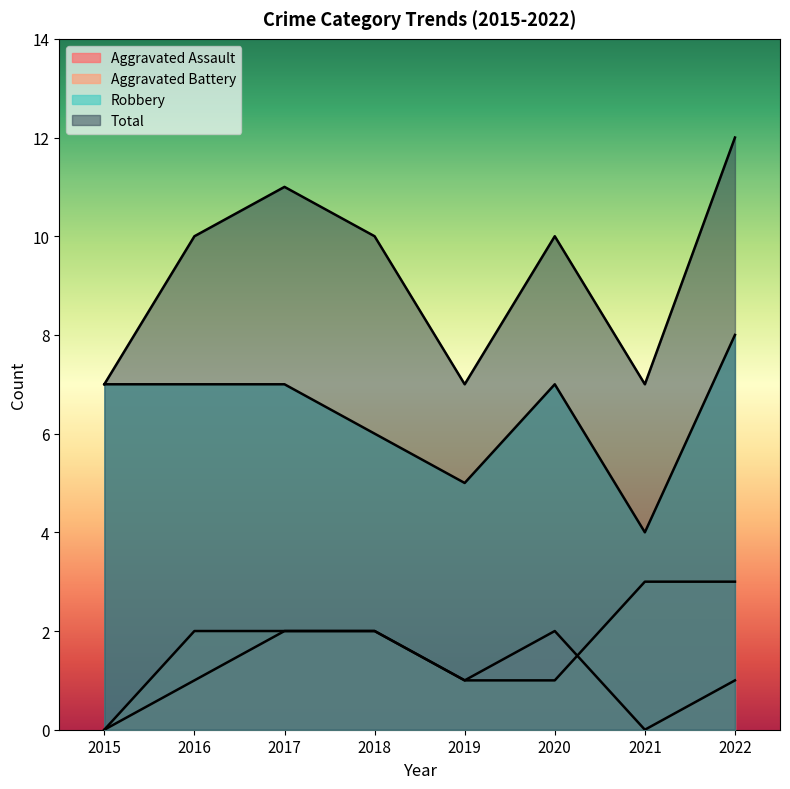

What is the sum of all Aggravated Battery values?

14